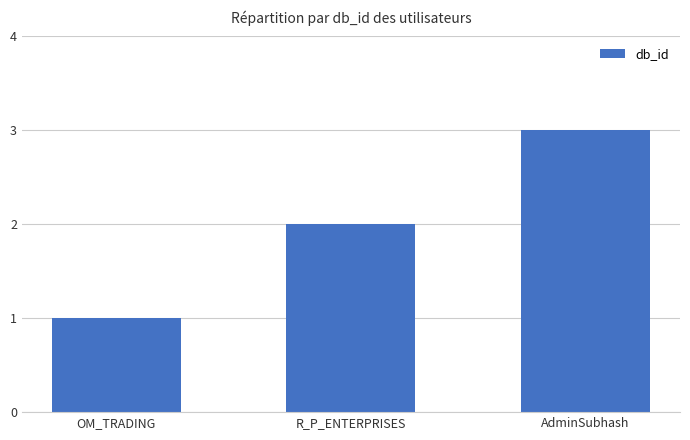

What is the difference between the values at R_P_ENTERPRISES and AdminSubhash?

1